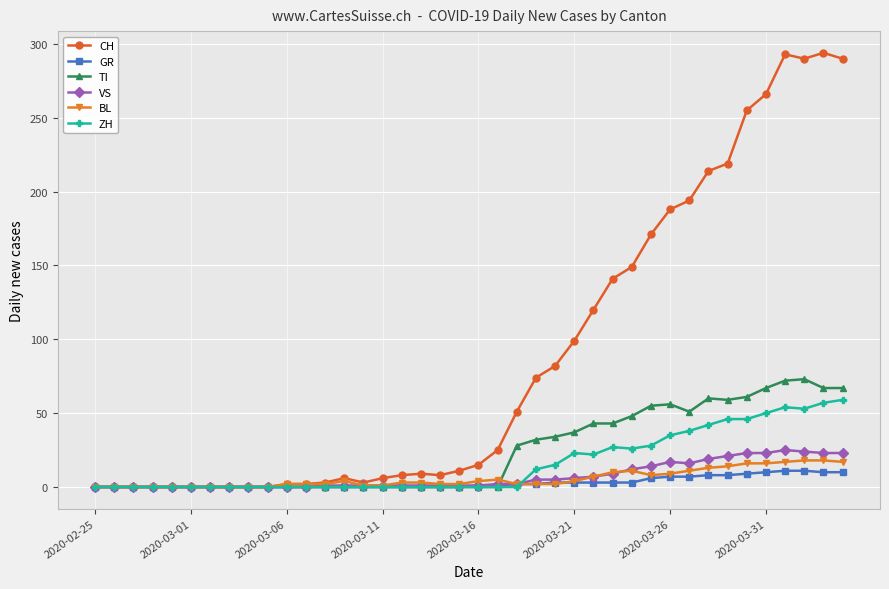

Which series has the largest total across all categories?

CH